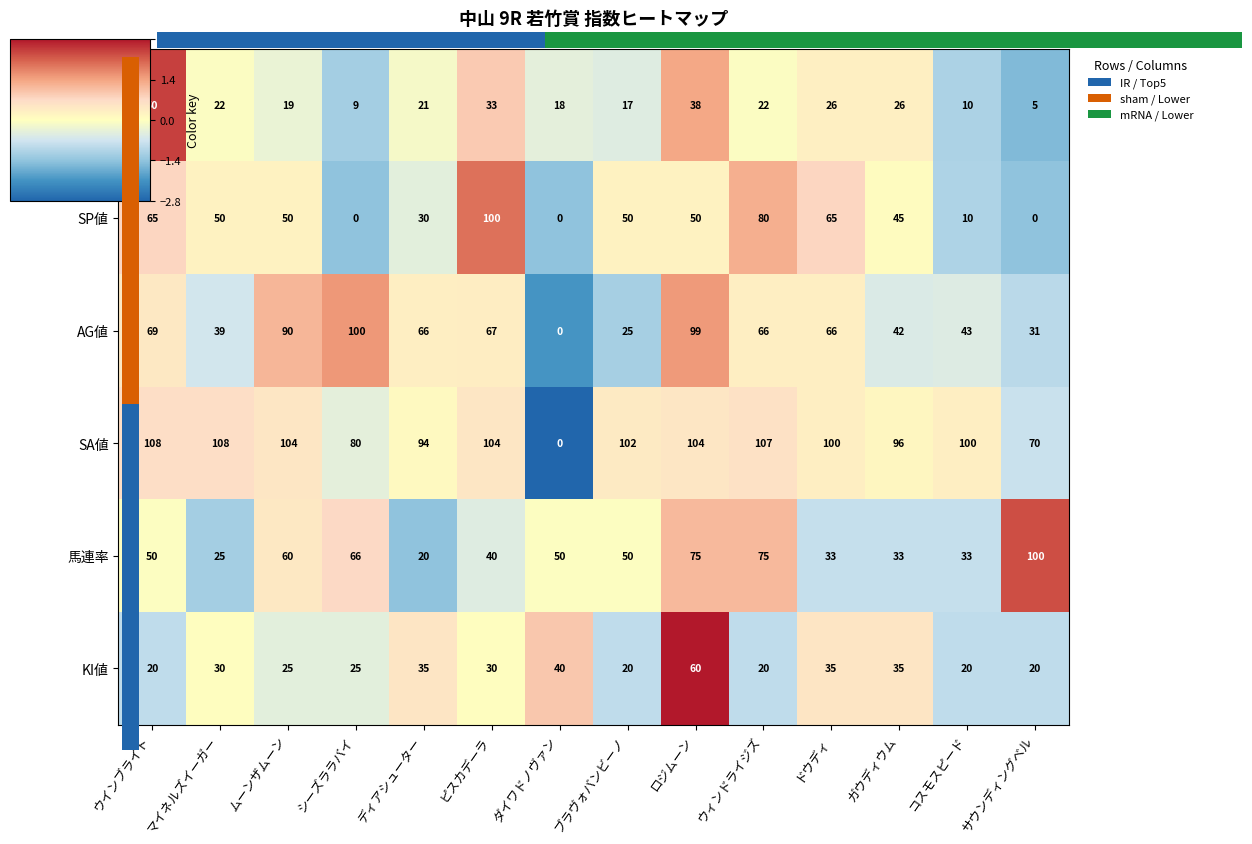

What is the approximate value of KI値 at ウィンドライジズ?

20